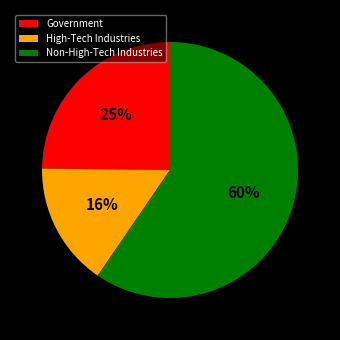

Rank the categories by value from highest to lowest.

Non-High-Tech Industries, Government, High-Tech Industries